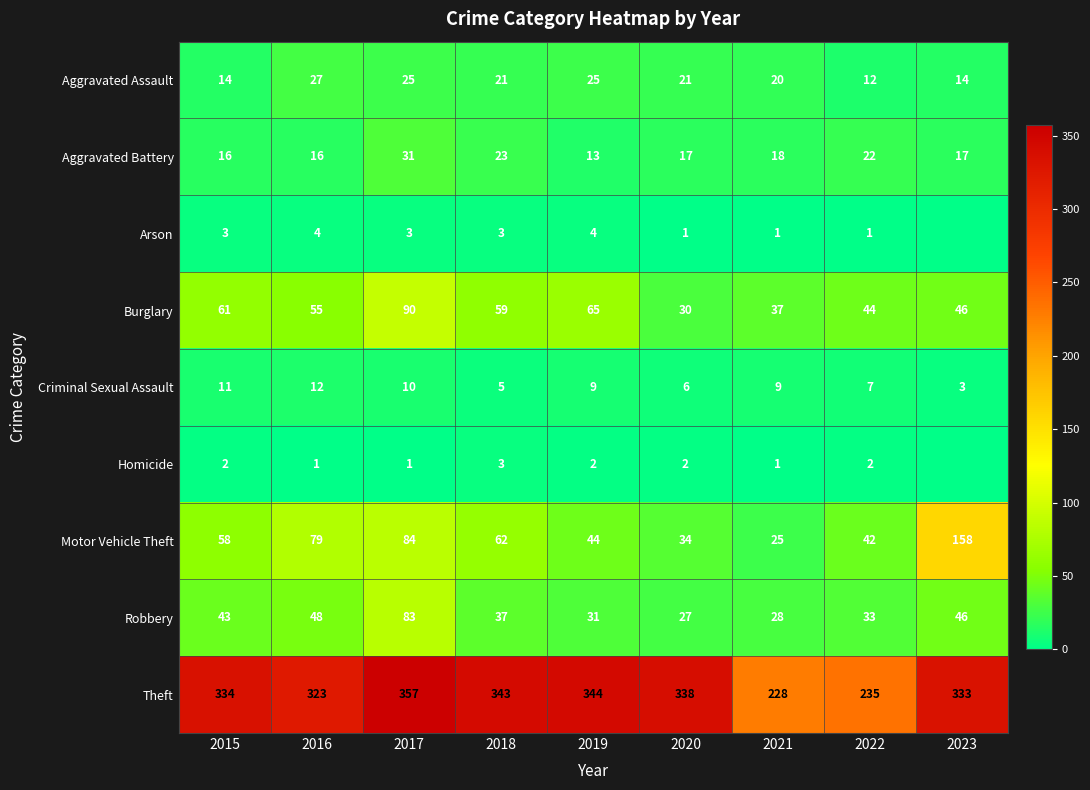

Where is Theft nearest to the value 292?

2016